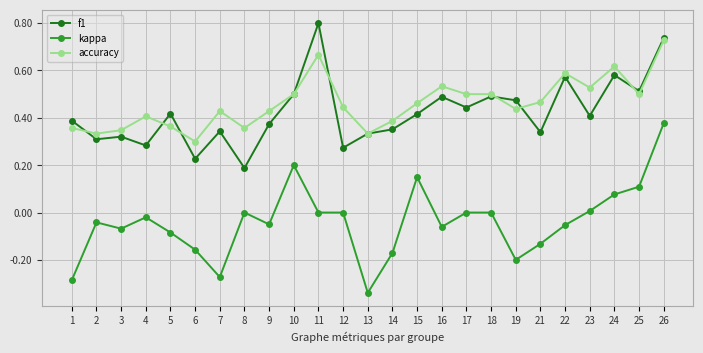

True or false: accuracy and kappa intersect in this chart.

False